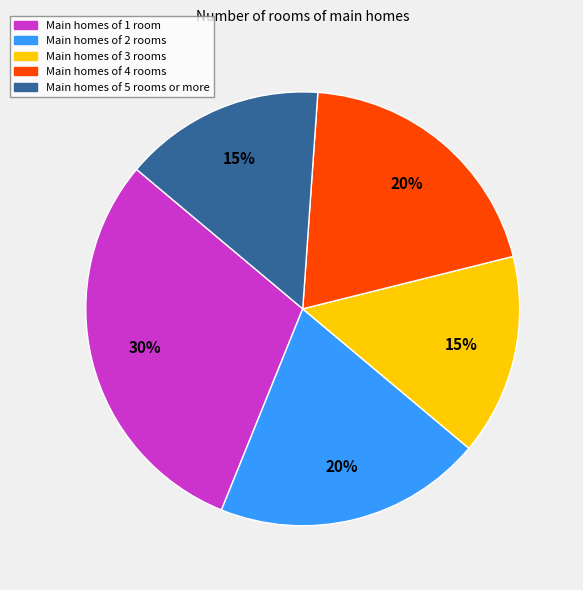

To the nearest percent, what is the difference between the largest and smallest slice percentages?

15%